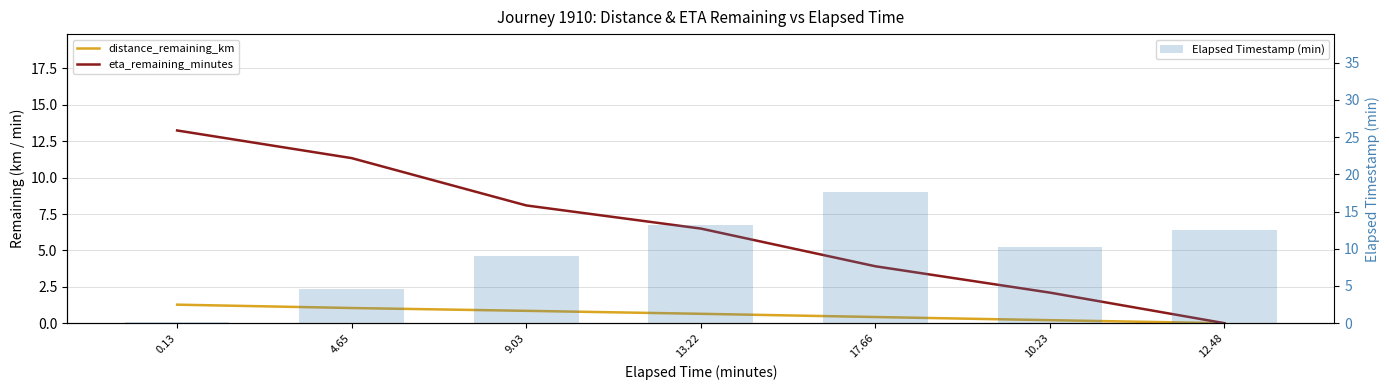

How many data points in eta_remaining_minutes are above 6?

4